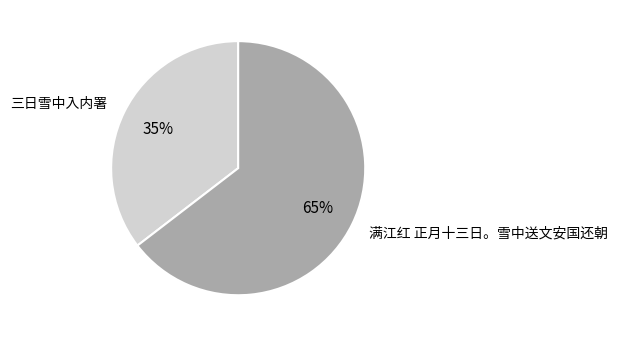

Which category accounts for the majority?

满江红 正月十三日。雪中送文安国还朝